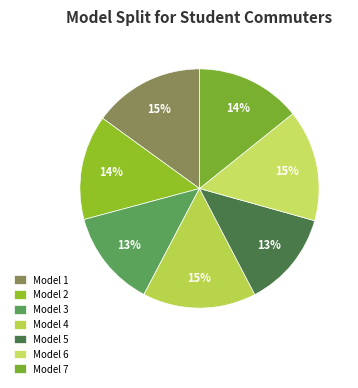

Is Model 1 the majority of the pie?

No